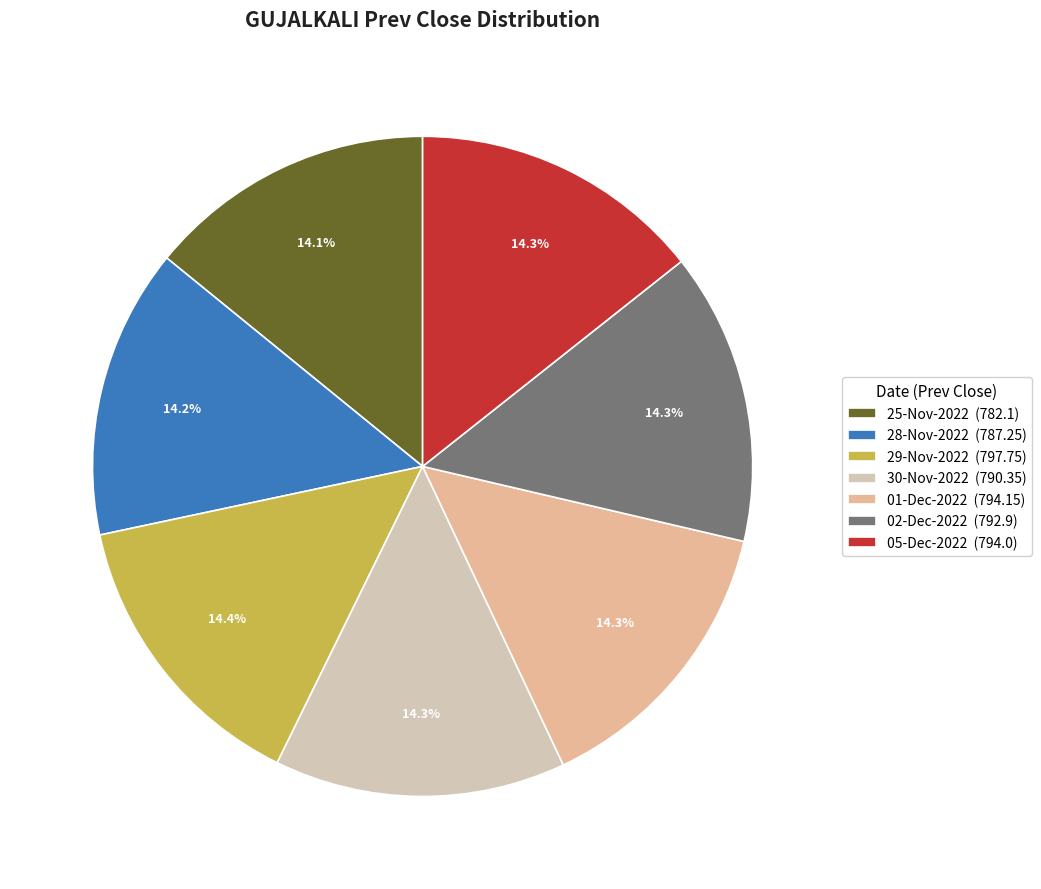

Approximately how many times larger is the value at 30-Nov-2022 compared to 01-Dec-2022?

1.0